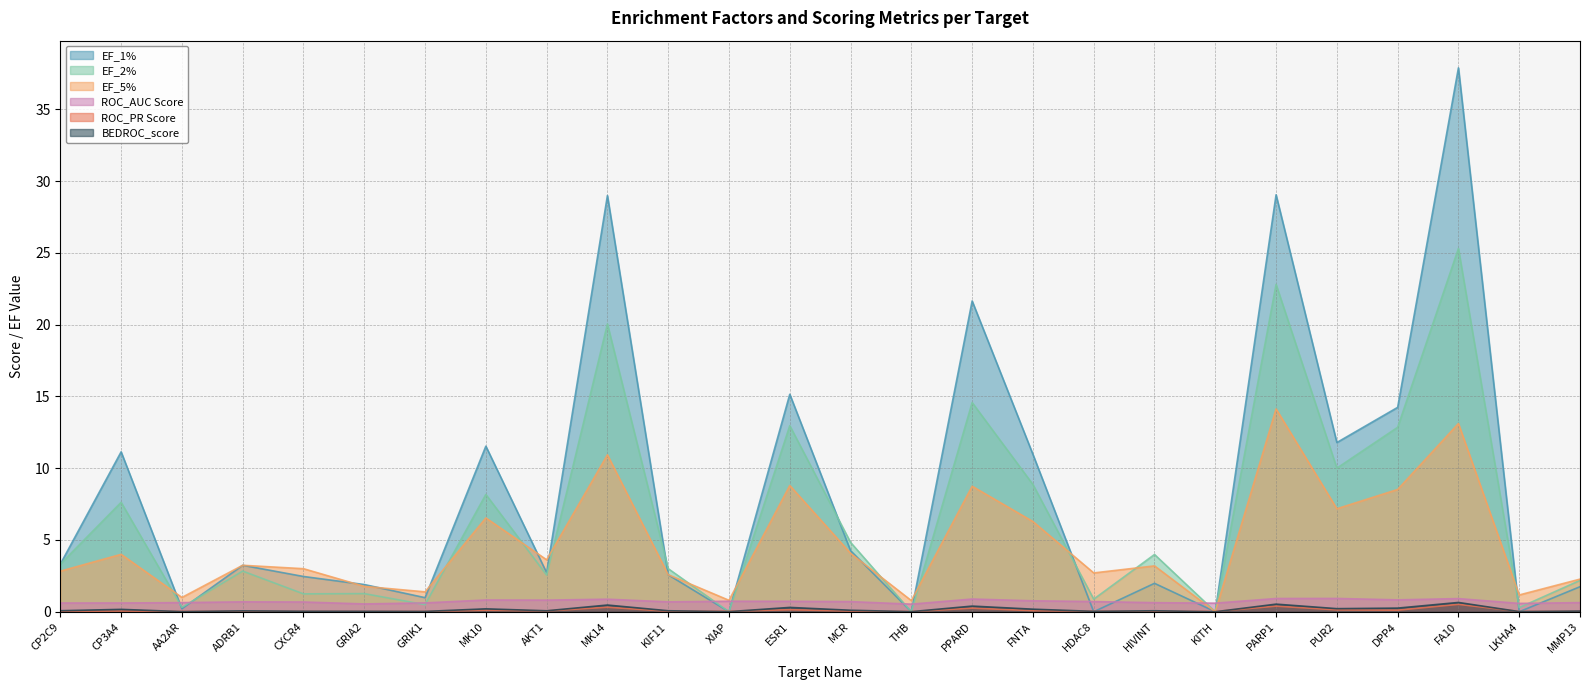

Count the number of categories in the chart.

26